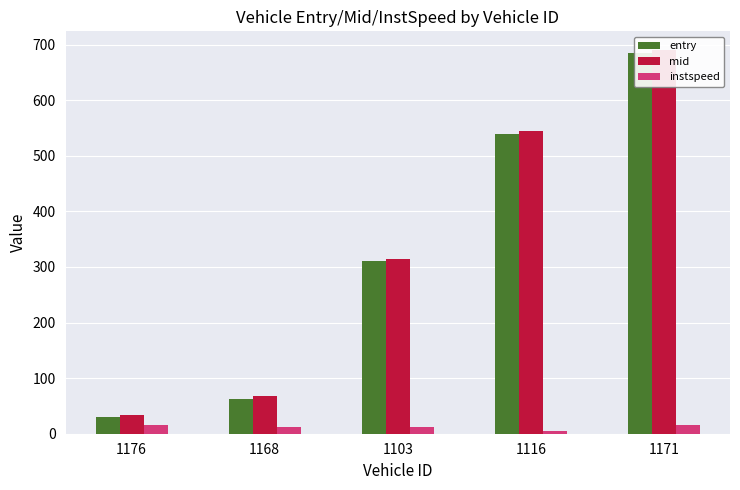

List the labels in order of mid value, largest first.

1171, 1116, 1103, 1168, 1176